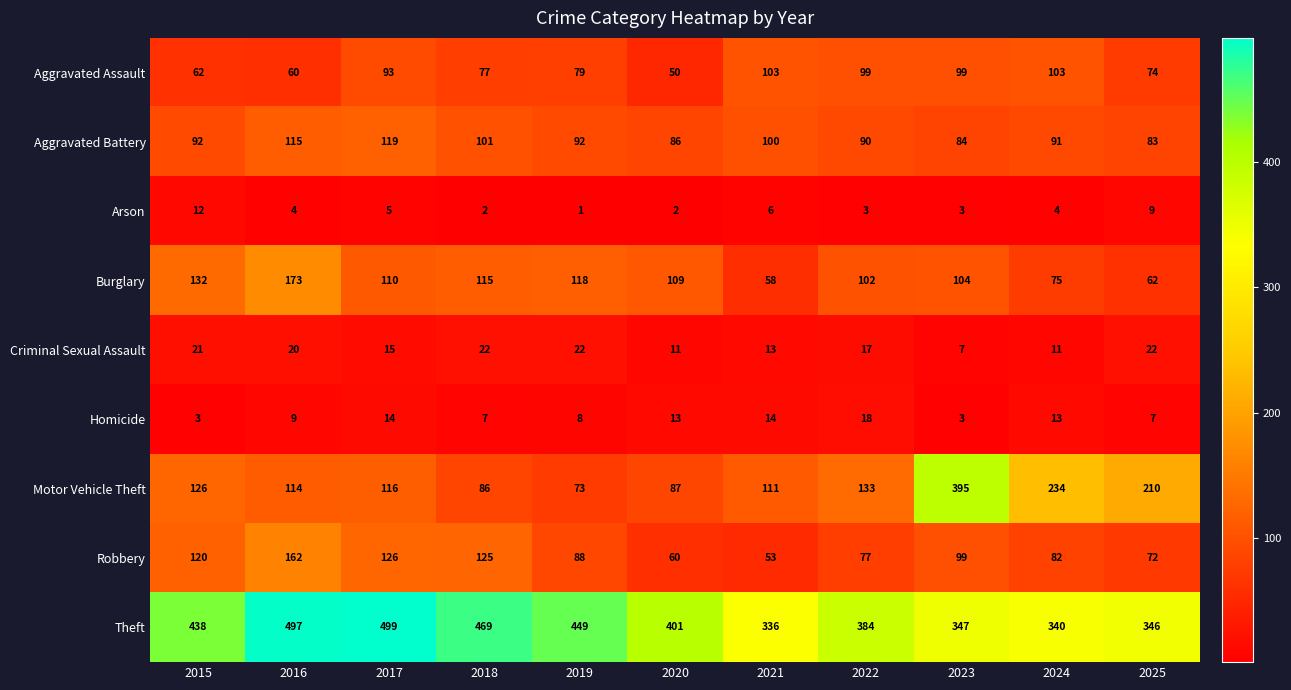

Rank the series by their maximum value, from highest to lowest.

Theft, Motor Vehicle Theft, Burglary, Robbery, Aggravated Battery, Aggravated Assault, Criminal Sexual Assault, Homicide, Arson